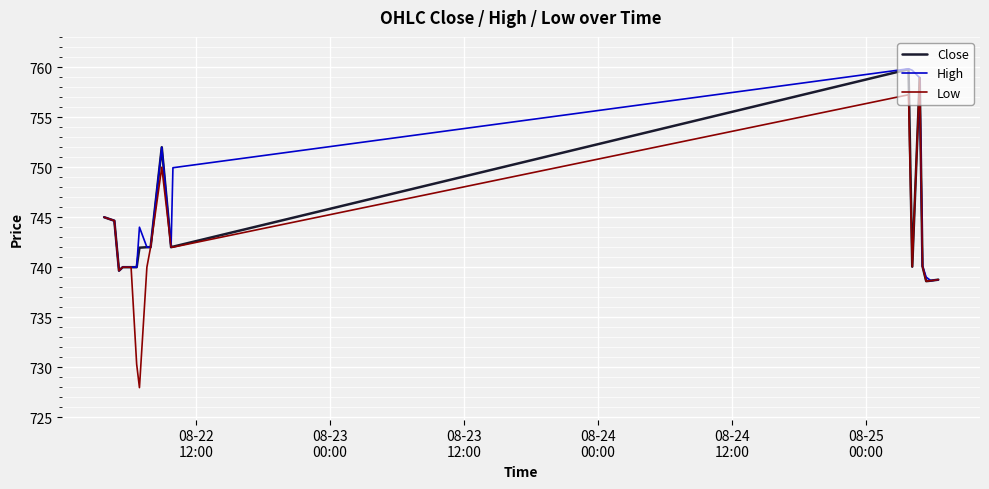

What is the highest value of the High series?

759.8